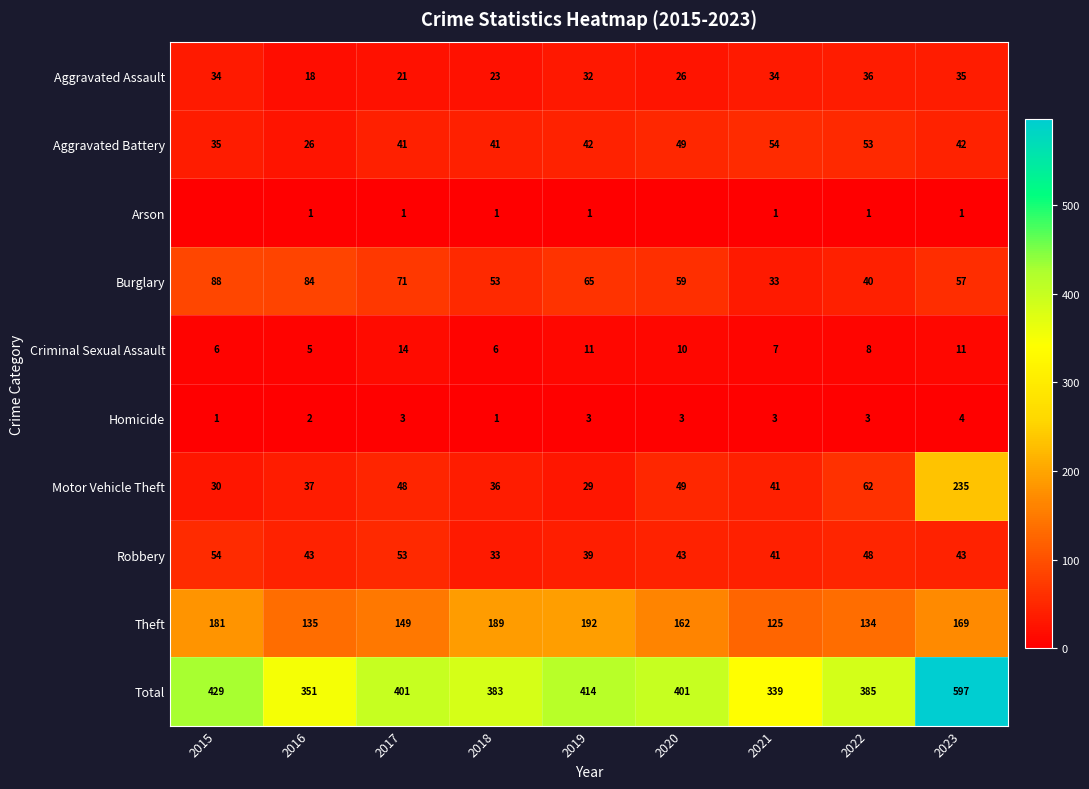

Which label corresponds to the smallest value in the chart?

2015